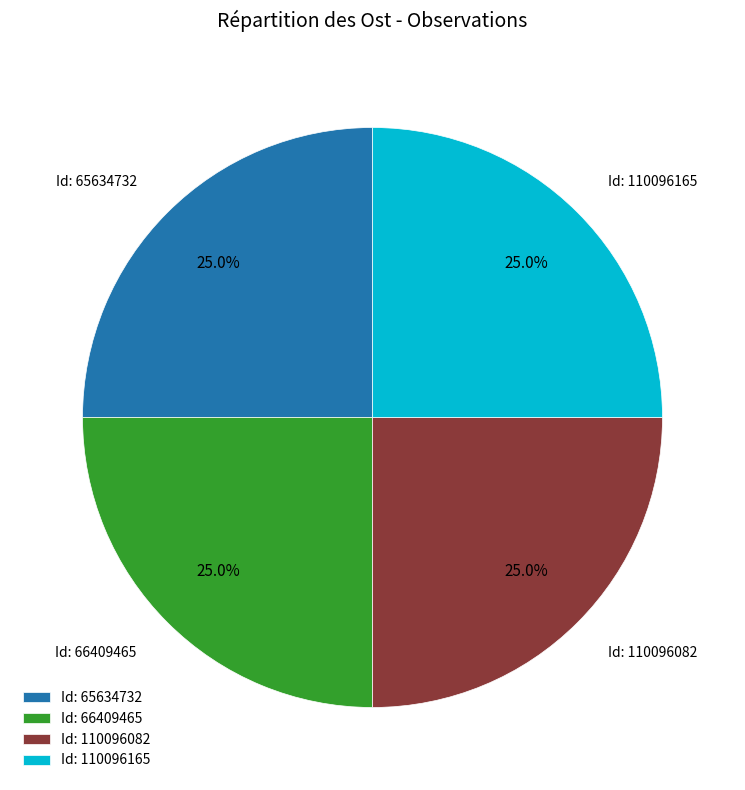

Does any single category account for the majority?

No